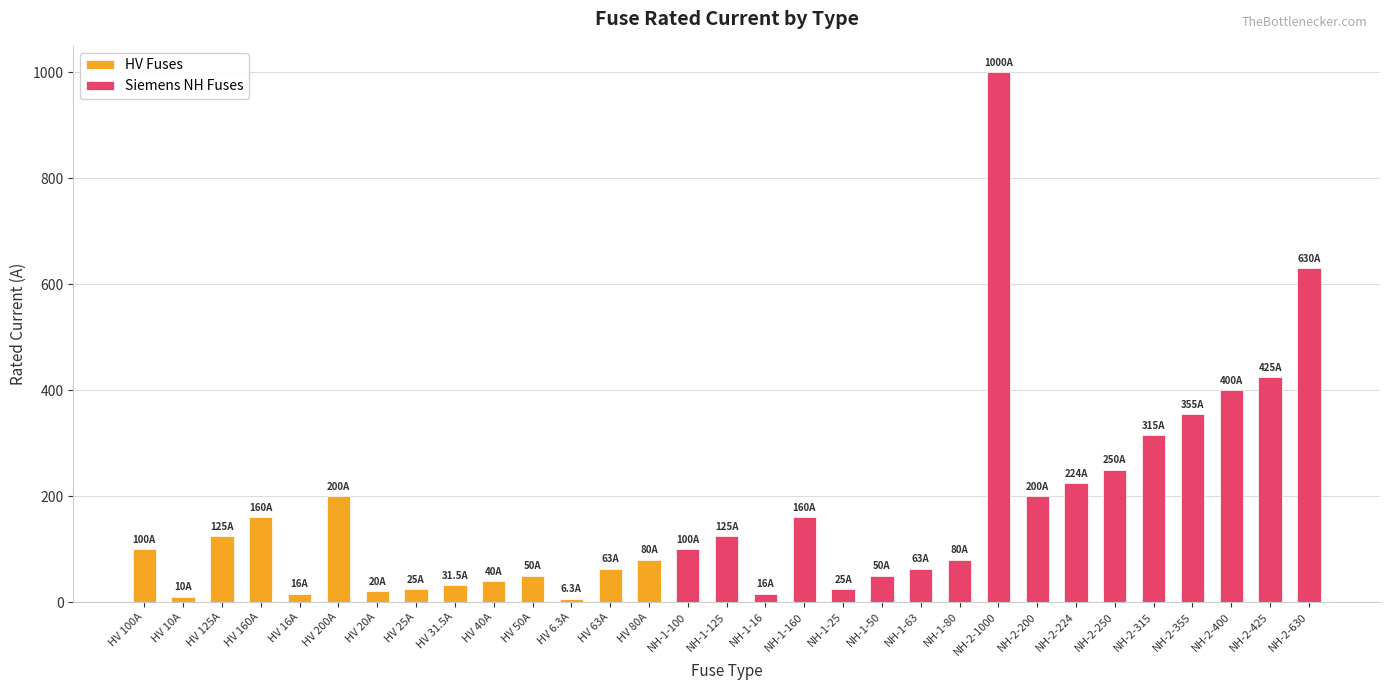

What is the label of the 18th bar from the right?

HV 80A